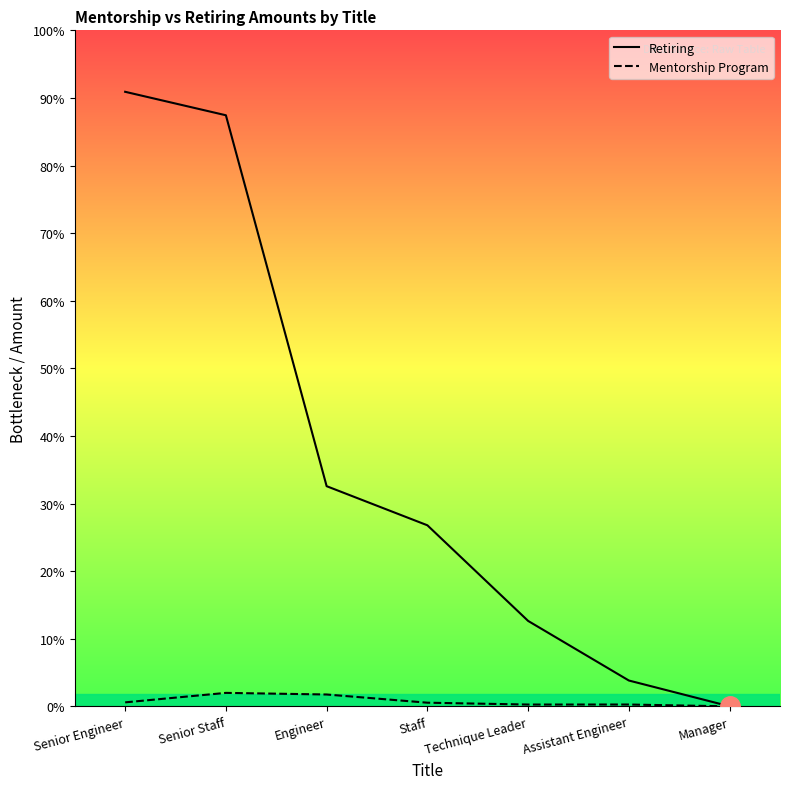

Rank the categories by Mentorship Program value from lowest to highest.

Manager, Technique Leader, Assistant Engineer, Staff, Senior Engineer, Engineer, Senior Staff